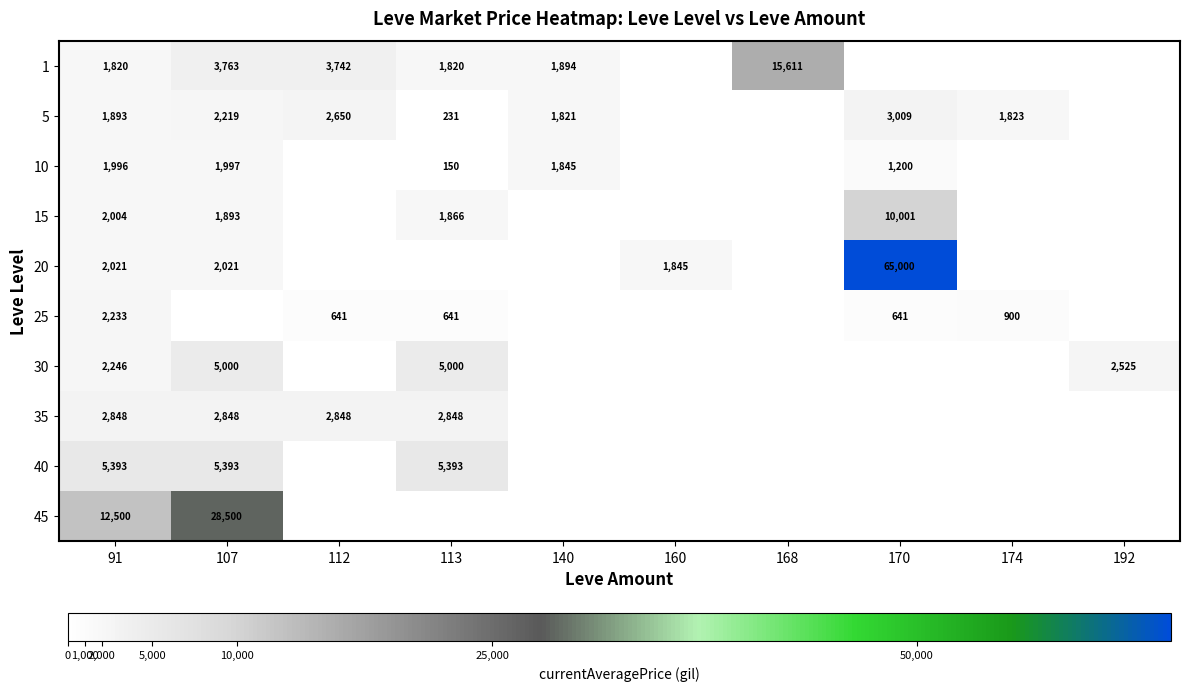

True or false: 5 has a value of 231 at 113.

True